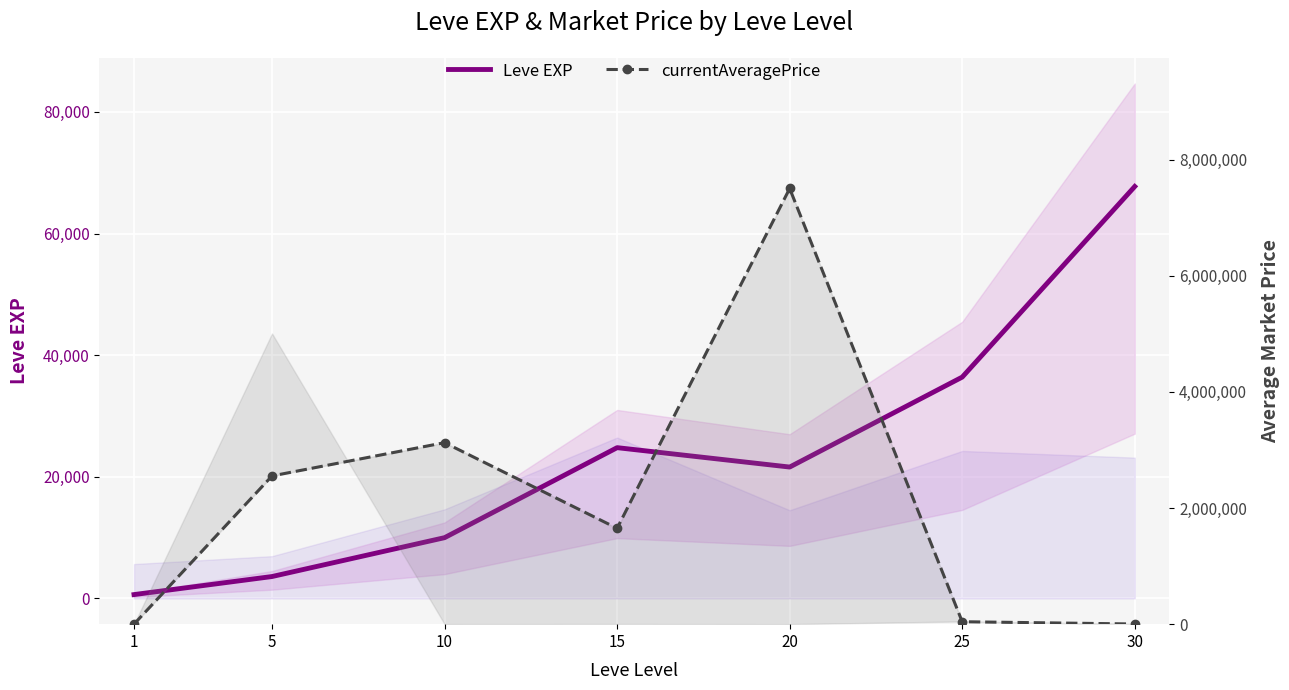

True or false: currentAveragePrice has more than 2 interior local peaks.

False